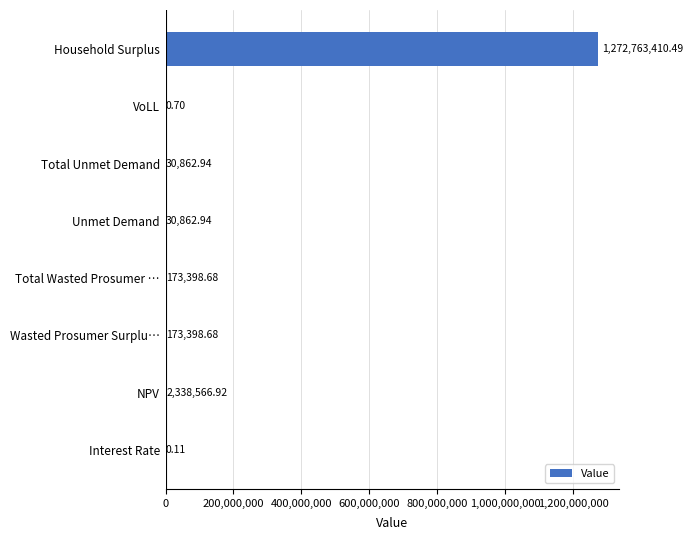

What is the change in value from Wasted Prosumer Surplu… to Total Unmet Demand?

-142535.7